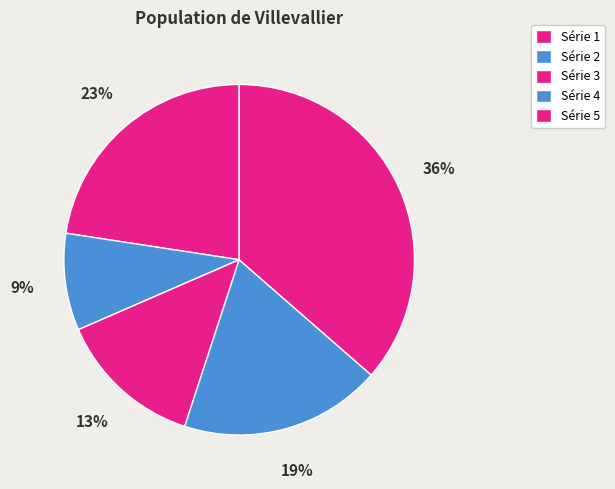

Count the number of slices in the pie.

5